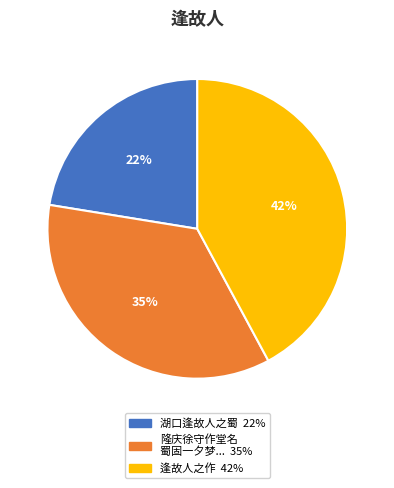

Does any single category account for the majority?

No